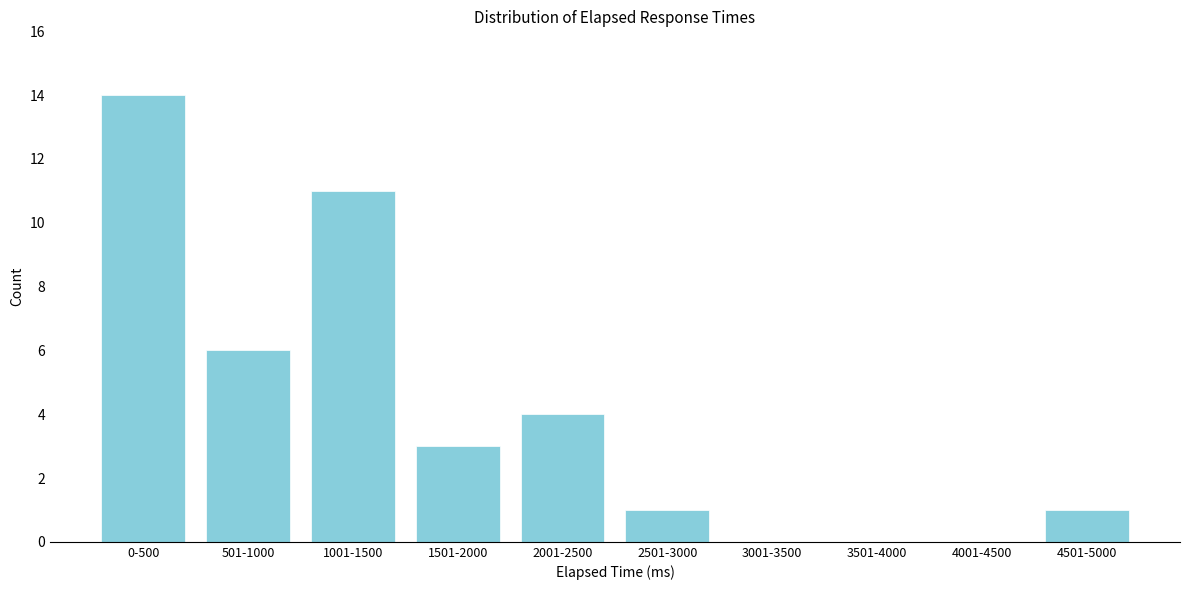

Reading left to right, list all the values displayed in this chart.

0-500=14	501-1000=6	1001-1500=11	1501-2000=3	2001-2500=4	2501-3000=1	3001-3500=0	3501-4000=0	4001-4500=0	4501-5000=1